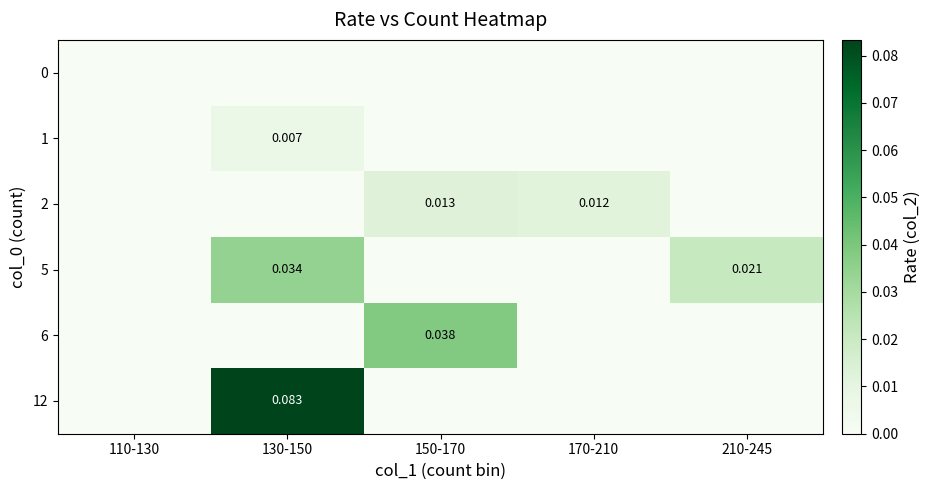

Rank the series by their maximum value, from highest to lowest.

12, 6, 5, 2, 1, 0